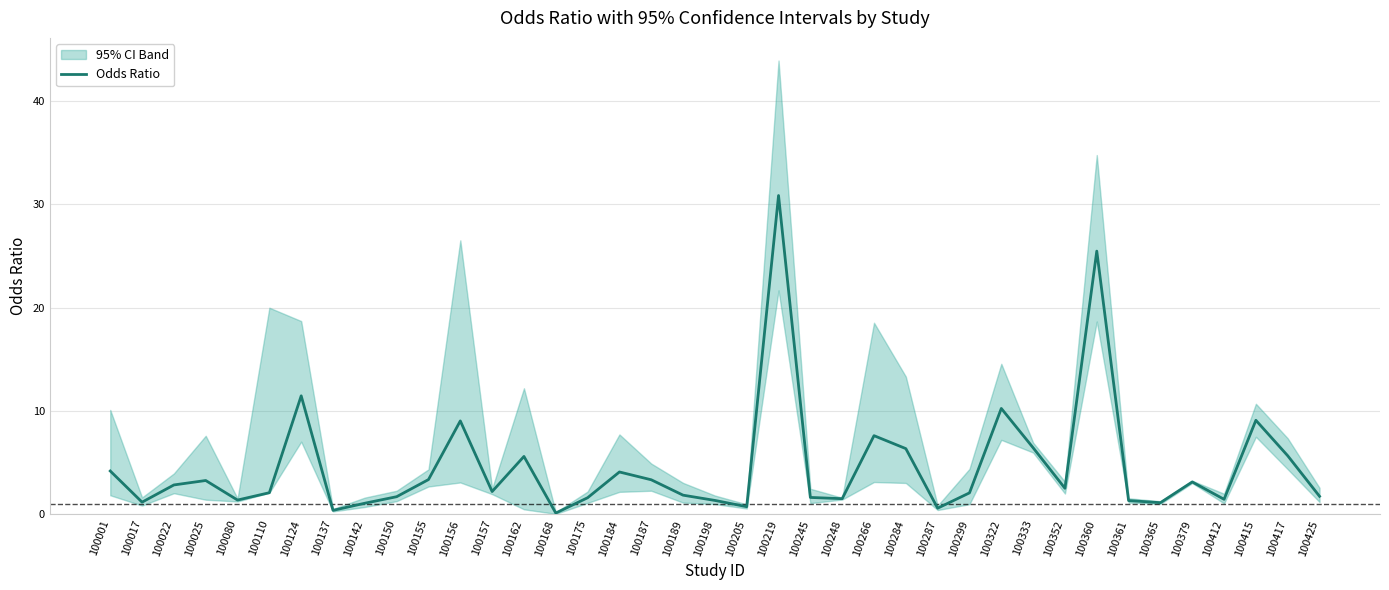

Is it true that the value at 100245 is 1.6?

True